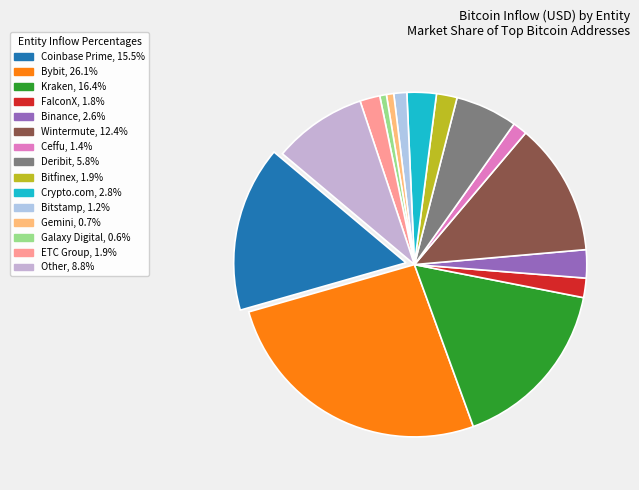

Count the number of slices in the pie.

15